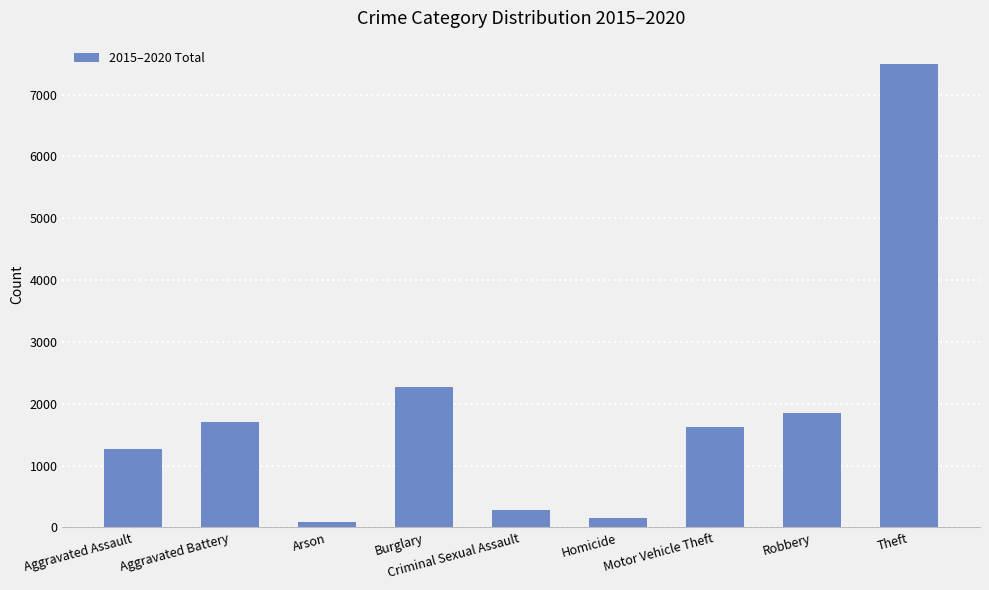

Count the number of categories in the chart.

9